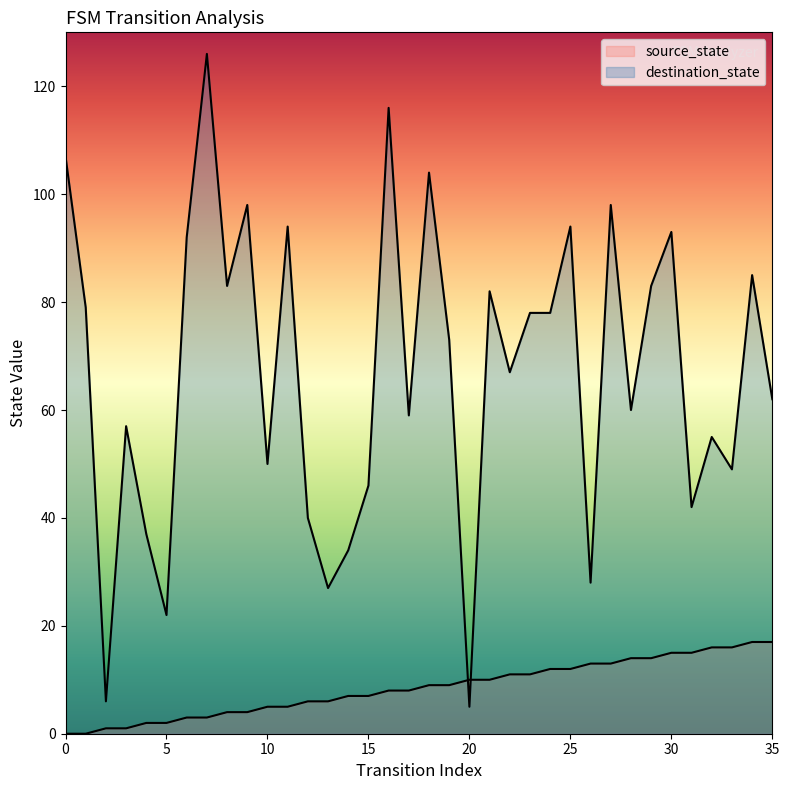

Which series contains the lowest Y value?

source_state